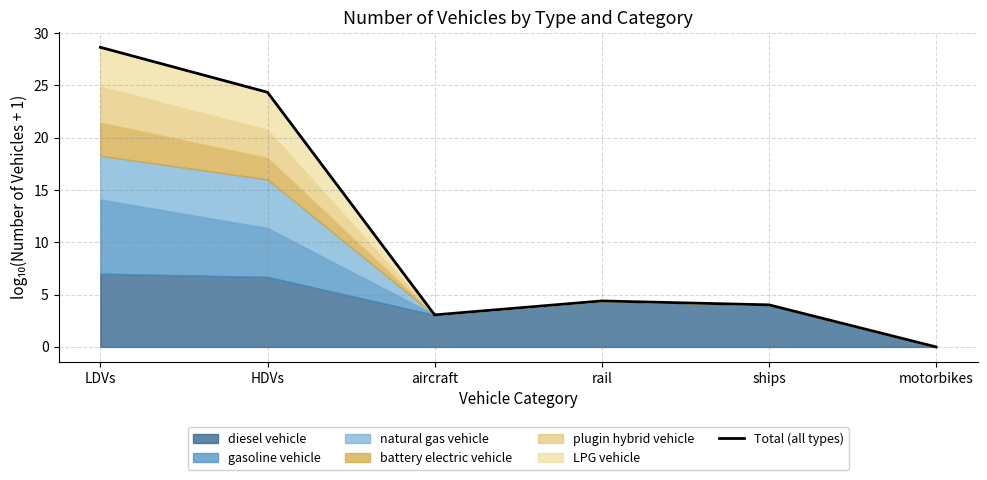

Where does the data first go above 4?

LDVs